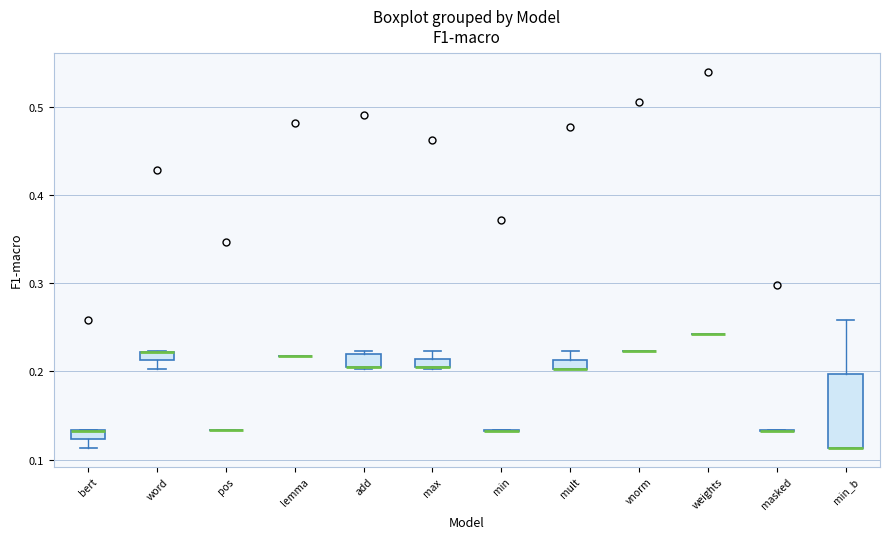

Which box is the tallest, from its lower edge to its upper edge?

min_b